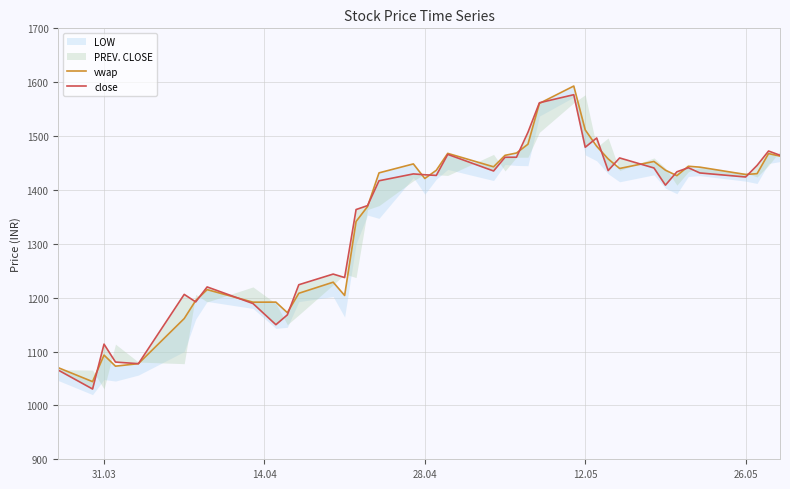

What position from the left is 26.05?

5